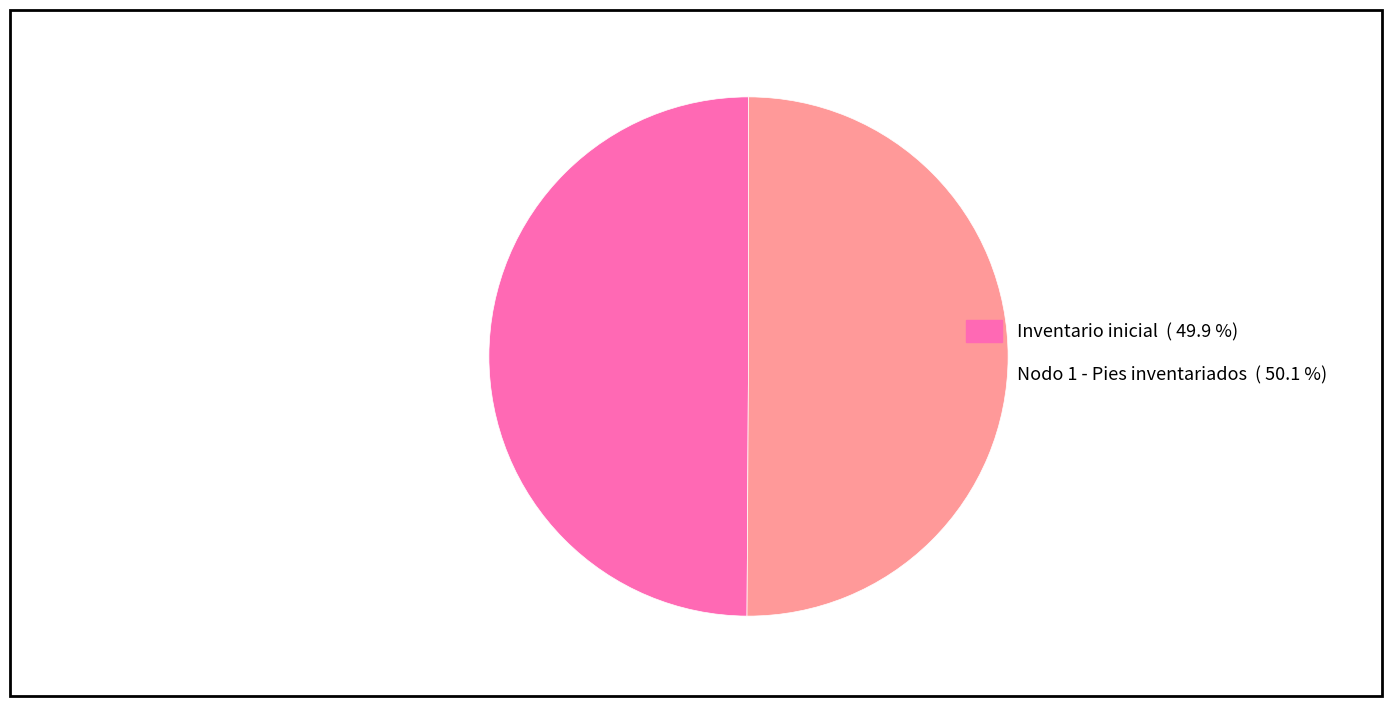

How many segments does this pie chart have?

2